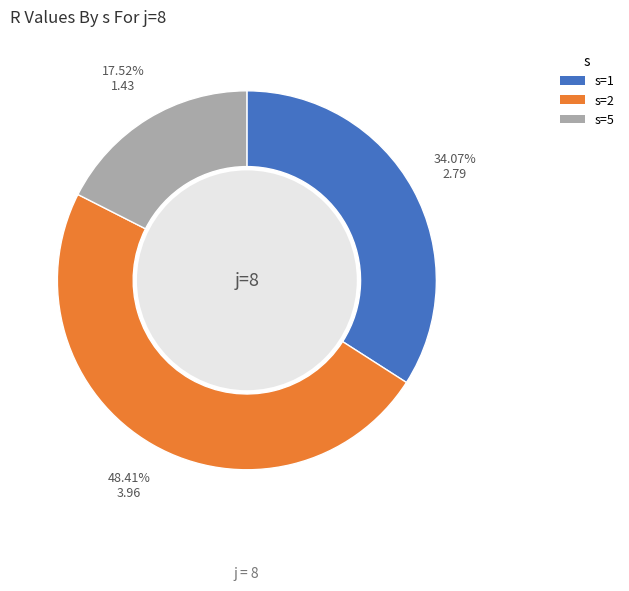

What percentage is NOT represented by s=1?

65.9%